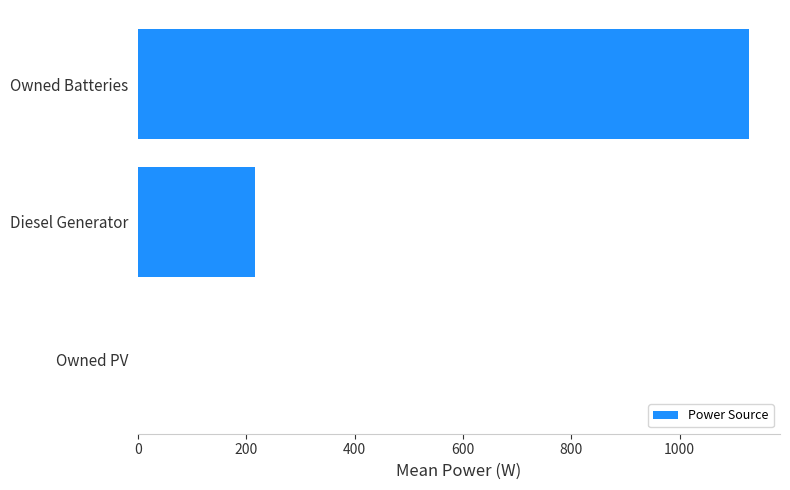

How many distinct data groups are displayed?

1